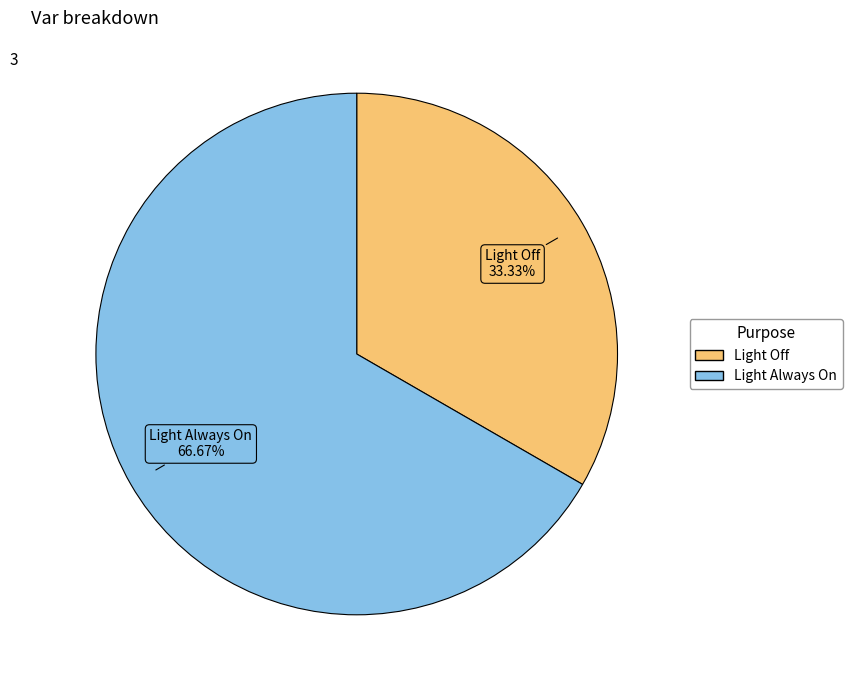

To the nearest percent, what is the difference between the Light Always On and Light Off slice percentages?

33%